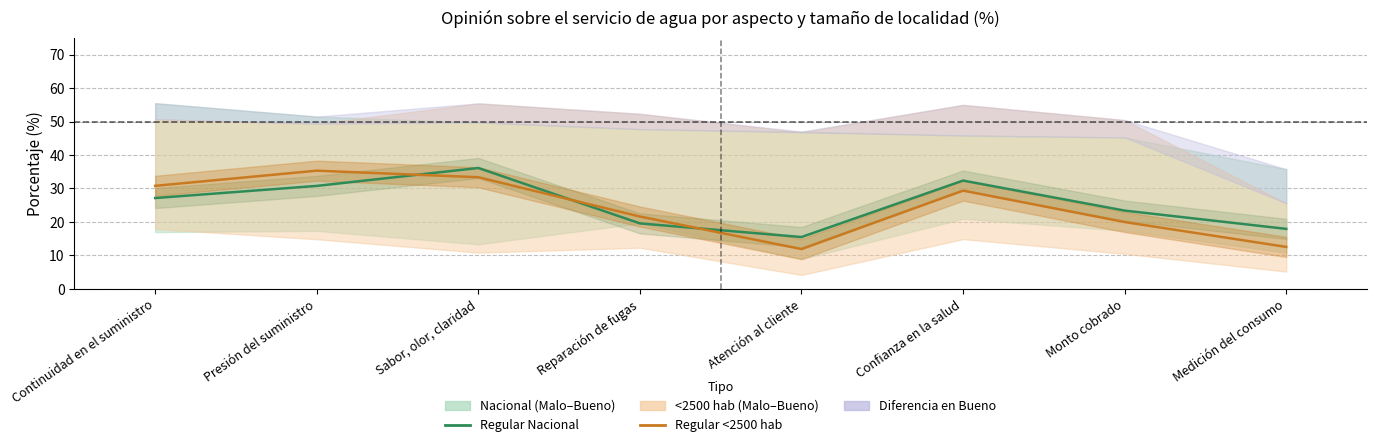

How many data points in Regular <2500 hab are less than 29?

4